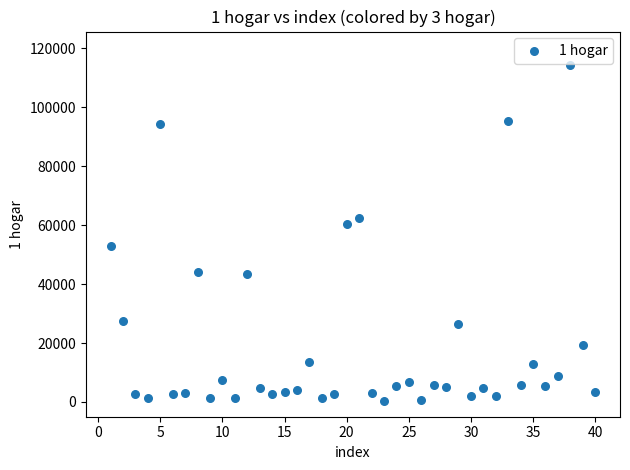

What is the range of Y values (max minus min)?

113803